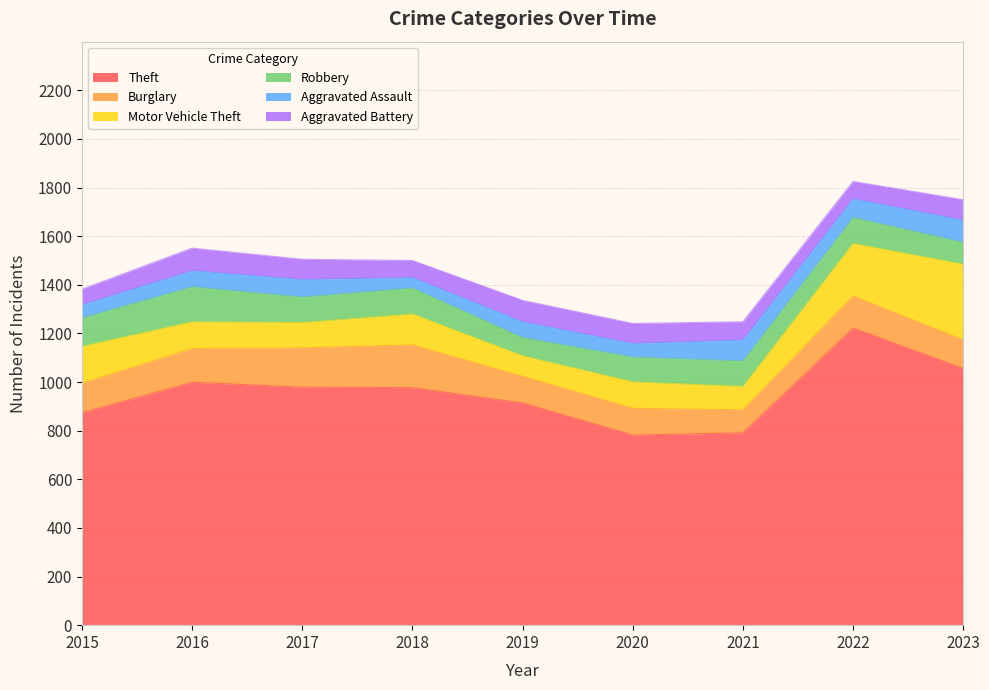

What is the spread (max minus min) of values at 2018?

934